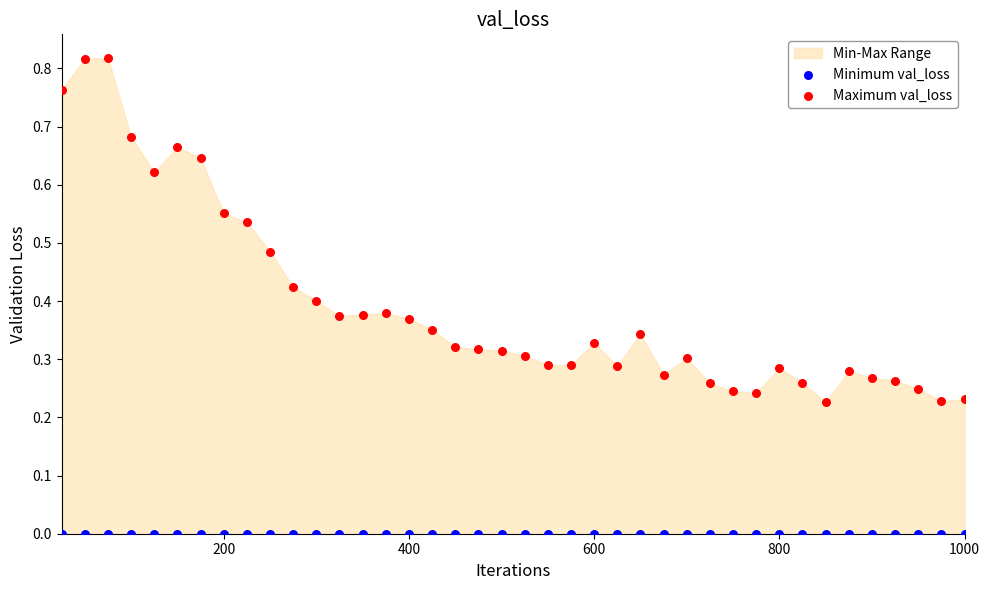

Which series contains the lowest Y value?

Minimum val_loss